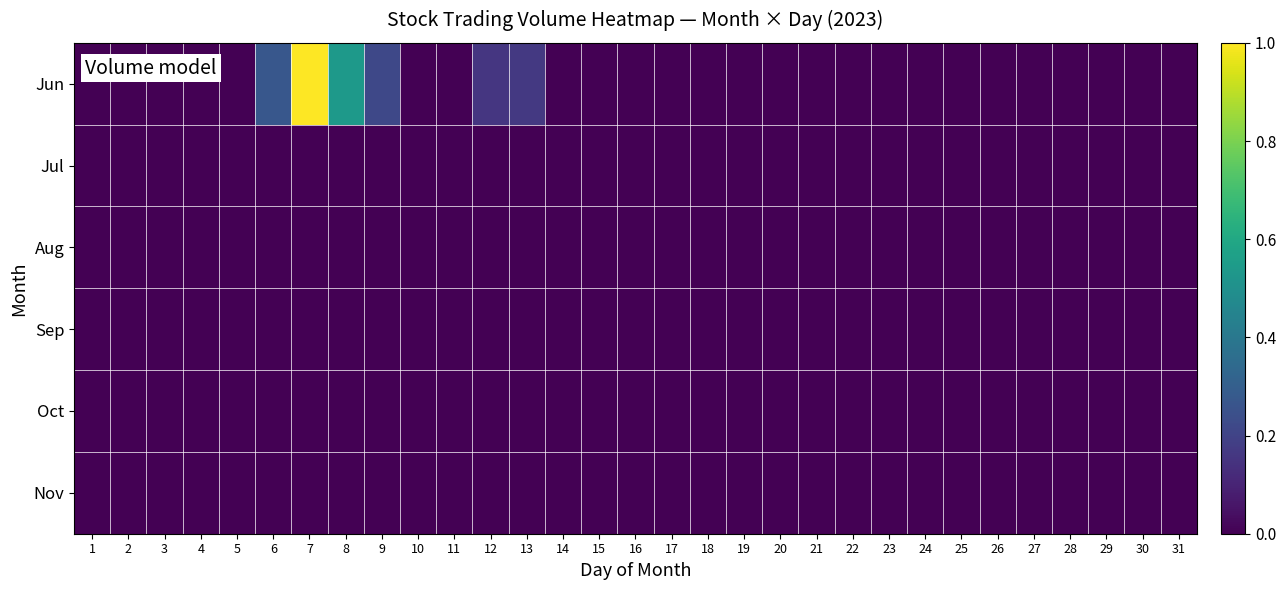

Reading left to right, transcribe all the data shown in this chart.

Jun: 1=0.0	2=0.0	3=0.0	4=0.0	5=0.0	6=0.3	7=1.0	8=0.5	9=0.2	10=0.0	11=0.0	12=0.2	13=0.2	14=0.0	15=0.0	16=0.0	17=0.0	18=0.0	19=0.0	20=0.0	21=0.0	22=0.0	23=0.0	24=0.0	25=0.0	26=0.0	27=0.0	28=0.0	29=0.0	30=0.0	31=0.0
Jul: 1=0.0	2=0.0	3=0.0	4=0.0	5=0.0	6=0.0	7=0.0	8=0.0	9=0.0	10=0.0	11=0.0	12=0.0	13=0.0	14=0.0	15=0.0	16=0.0	17=0.0	18=0.0	19=0.0	20=0.0	21=0.0	22=0.0	23=0.0	24=0.0	25=0.0	26=0.0	27=0.0	28=0.0	29=0.0	30=0.0	31=0.0
Aug: 1=0.0	2=0.0	3=0.0	4=0.0	5=0.0	6=0.0	7=0.0	8=0.0	9=0.0	10=0.0	11=0.0	12=0.0	13=0.0	14=0.0	15=0.0	16=0.0	17=0.0	18=0.0	19=0.0	20=0.0	21=0.0	22=0.0	23=0.0	24=0.0	25=0.0	26=0.0	27=0.0	28=0.0	29=0.0	30=0.0	31=0.0
Sep: 1=0.0	2=0.0	3=0.0	4=0.0	5=0.0	6=0.0	7=0.0	8=0.0	9=0.0	10=0.0	11=0.0	12=0.0	13=0.0	14=0.0	15=0.0	16=0.0	17=0.0	18=0.0	19=0.0	20=0.0	21=0.0	22=0.0	23=0.0	24=0.0	25=0.0	26=0.0	27=0.0	28=0.0	29=0.0	30=0.0	31=0.0
Oct: 1=0.0	2=0.0	3=0.0	4=0.0	5=0.0	6=0.0	7=0.0	8=0.0	9=0.0	10=0.0	11=0.0	12=0.0	13=0.0	14=0.0	15=0.0	16=0.0	17=0.0	18=0.0	19=0.0	20=0.0	21=0.0	22=0.0	23=0.0	24=0.0	25=0.0	26=0.0	27=0.0	28=0.0	29=0.0	30=0.0	31=0.0
Nov: 1=0.0	2=0.0	3=0.0	4=0.0	5=0.0	6=0.0	7=0.0	8=0.0	9=0.0	10=0.0	11=0.0	12=0.0	13=0.0	14=0.0	15=0.0	16=0.0	17=0.0	18=0.0	19=0.0	20=0.0	21=0.0	22=0.0	23=0.0	24=0.0	25=0.0	26=0.0	27=0.0	28=0.0	29=0.0	30=0.0	31=0.0